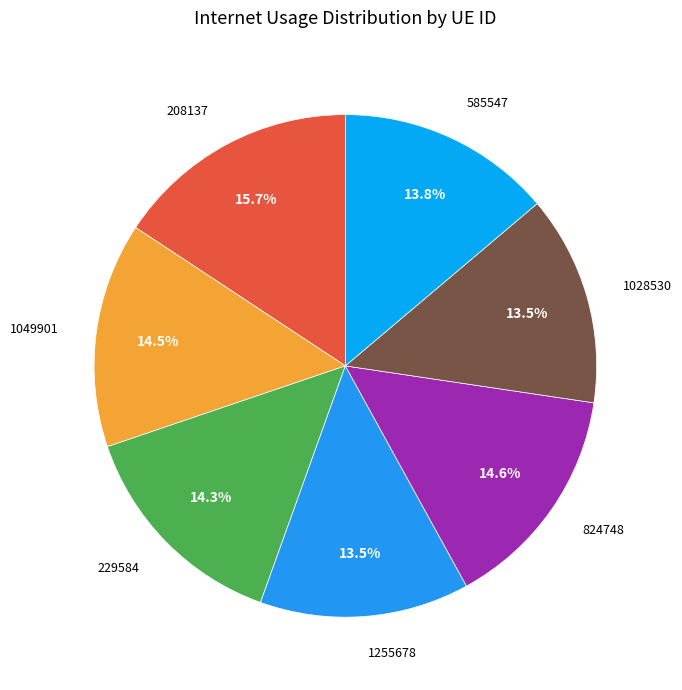

How many segments does this pie chart have?

7